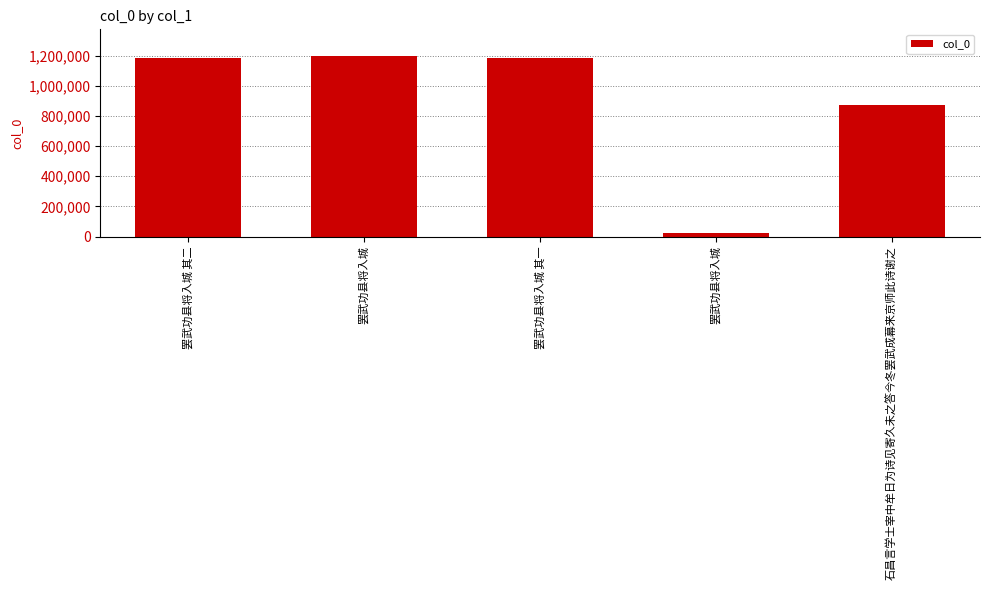

How many distinct data groups are displayed?

1